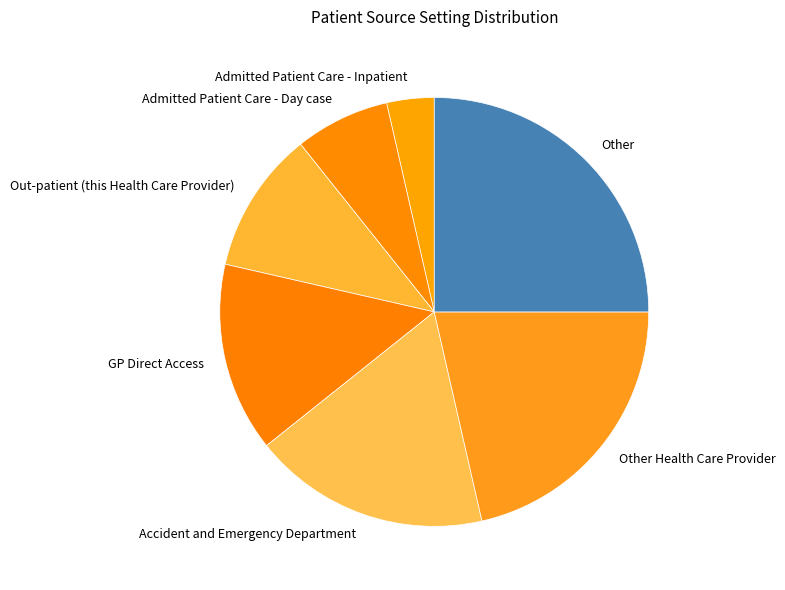

How many segments does this pie chart have?

7